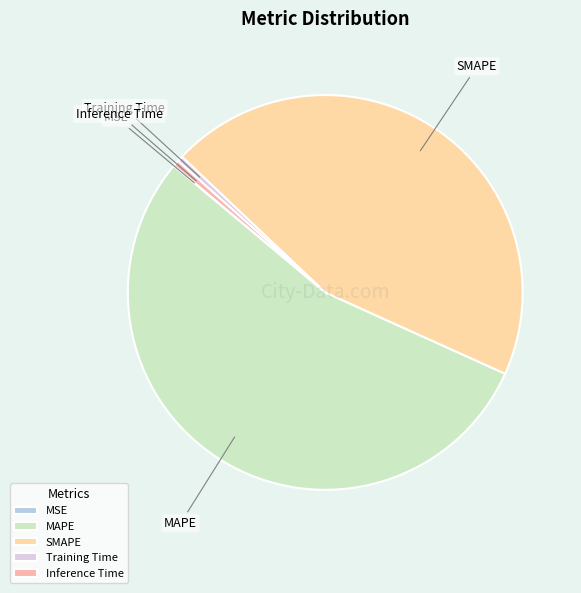

Between Training Time and MAPE, which is larger?

MAPE